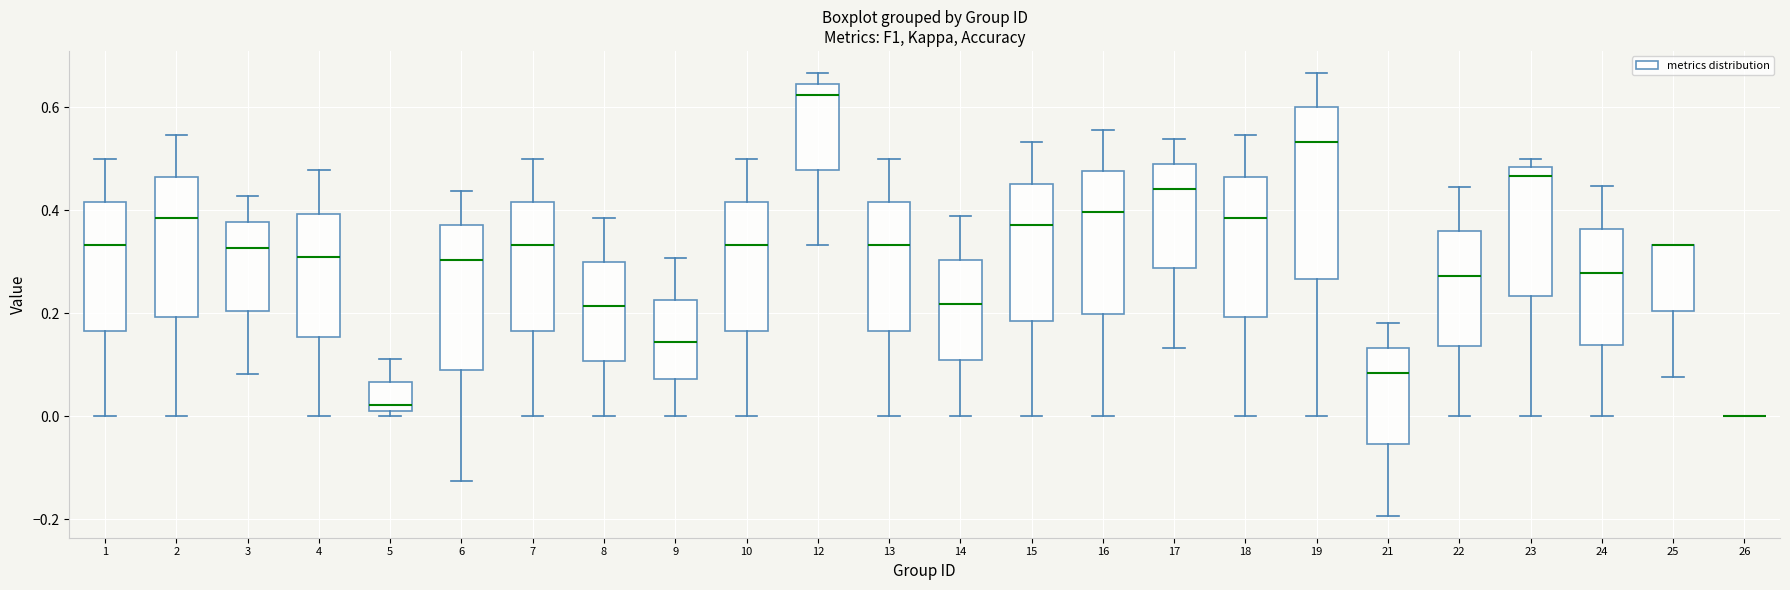

Reading left to right, read every box against the y-axis: the position of its median line, the range the box covers, and the ends of its whiskers. The values are not printed on the chart, so give them approximately, as read against the axis.

1: median 0.34, box 0.16 to 0.42, whiskers 0.00 to 0.50
2: median 0.38, box 0.20 to 0.46, whiskers 0.00 to 0.54
3: median 0.32, box 0.20 to 0.38, whiskers 0.08 to 0.42
4: median 0.30, box 0.16 to 0.40, whiskers 0.00 to 0.48
5: median 0.02 (just above the box's lower edge), box 0.02 to 0.06, whiskers 0.00 to 0.12
6: median 0.30, box 0.08 to 0.38, whiskers -0.12 to 0.44
7: median 0.34, box 0.16 to 0.42, whiskers 0.00 to 0.50
8: median 0.22, box 0.10 to 0.30, whiskers 0.00 to 0.38
9: median 0.14, box 0.08 to 0.22, whiskers 0.00 to 0.30
10: median 0.34, box 0.16 to 0.42, whiskers 0.00 to 0.50
12: median 0.62, box 0.48 to 0.64, whiskers 0.34 to 0.66
13: median 0.34, box 0.16 to 0.42, whiskers 0.00 to 0.50
14: median 0.22, box 0.10 to 0.30, whiskers 0.00 to 0.38
15: median 0.38, box 0.18 to 0.46, whiskers 0.00 to 0.54
16: median 0.40, box 0.20 to 0.48, whiskers 0.00 to 0.56
17: median 0.44, box 0.28 to 0.50, whiskers 0.14 to 0.54
18: median 0.38, box 0.20 to 0.46, whiskers 0.00 to 0.54
19: median 0.54, box 0.26 to 0.60, whiskers 0.00 to 0.66
21: median 0.08, box -0.06 to 0.14, whiskers -0.20 to 0.18
22: median 0.28, box 0.14 to 0.36, whiskers 0.00 to 0.44
23: median 0.46, box 0.24 to 0.48, whiskers 0.00 to 0.50
24: median 0.28, box 0.14 to 0.36, whiskers 0.00 to 0.44
25: median 0.34 (drawn on the box's upper edge), box 0.20 to 0.34, whiskers 0.08 to 0.34
26: box collapsed to a line at 0.00, whiskers 0.00 to 0.00